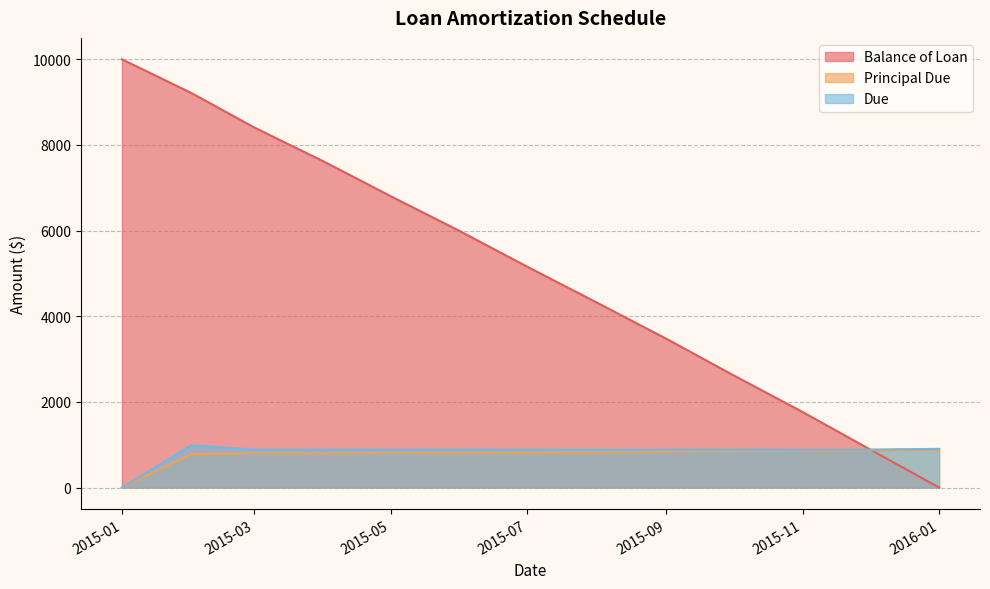

How many positive values does the Balance of Loan series have?

12